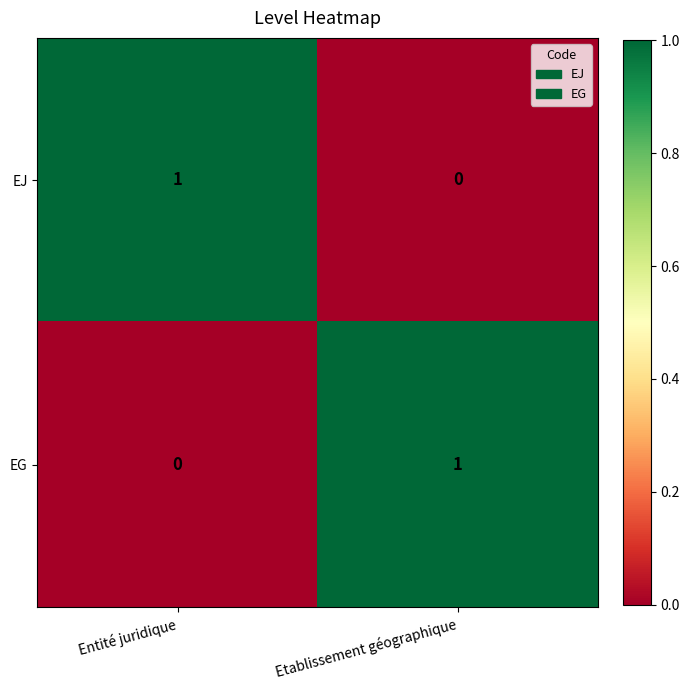

Is the value of EJ at Etablissement géographique greater than the value of EG at Etablissement géographique?

No